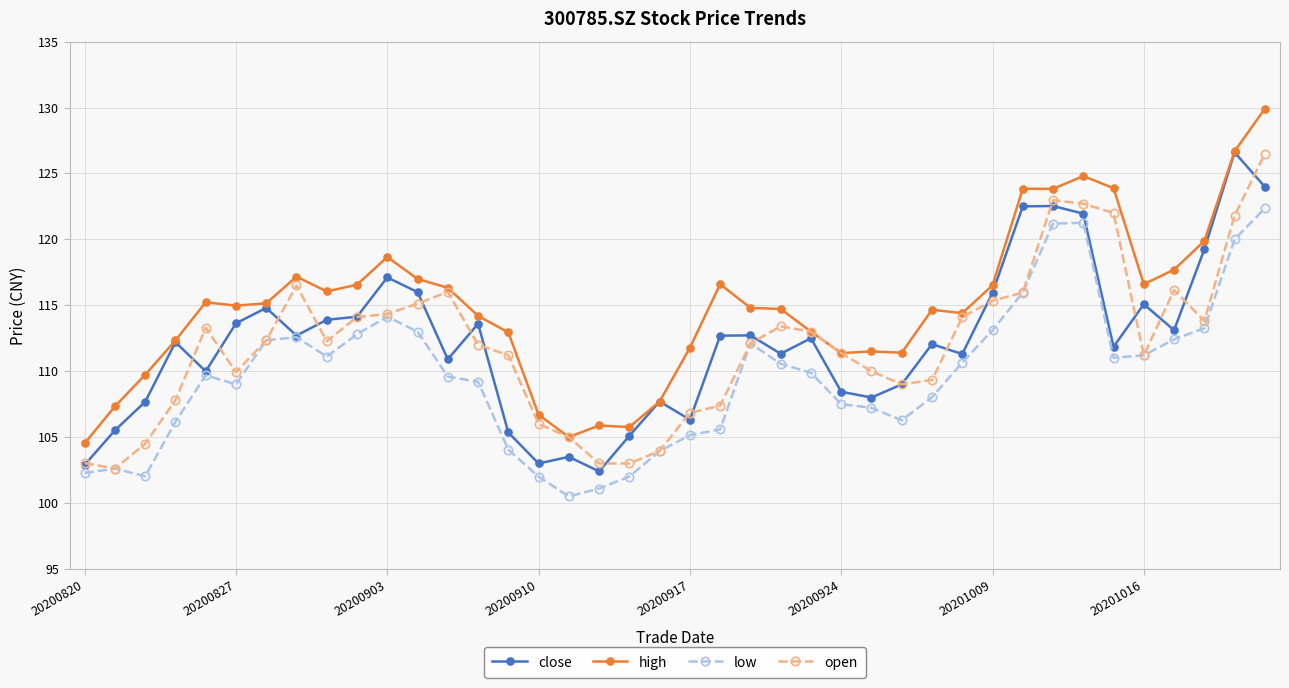

True or false: open has more than 0 interior local peaks.

True